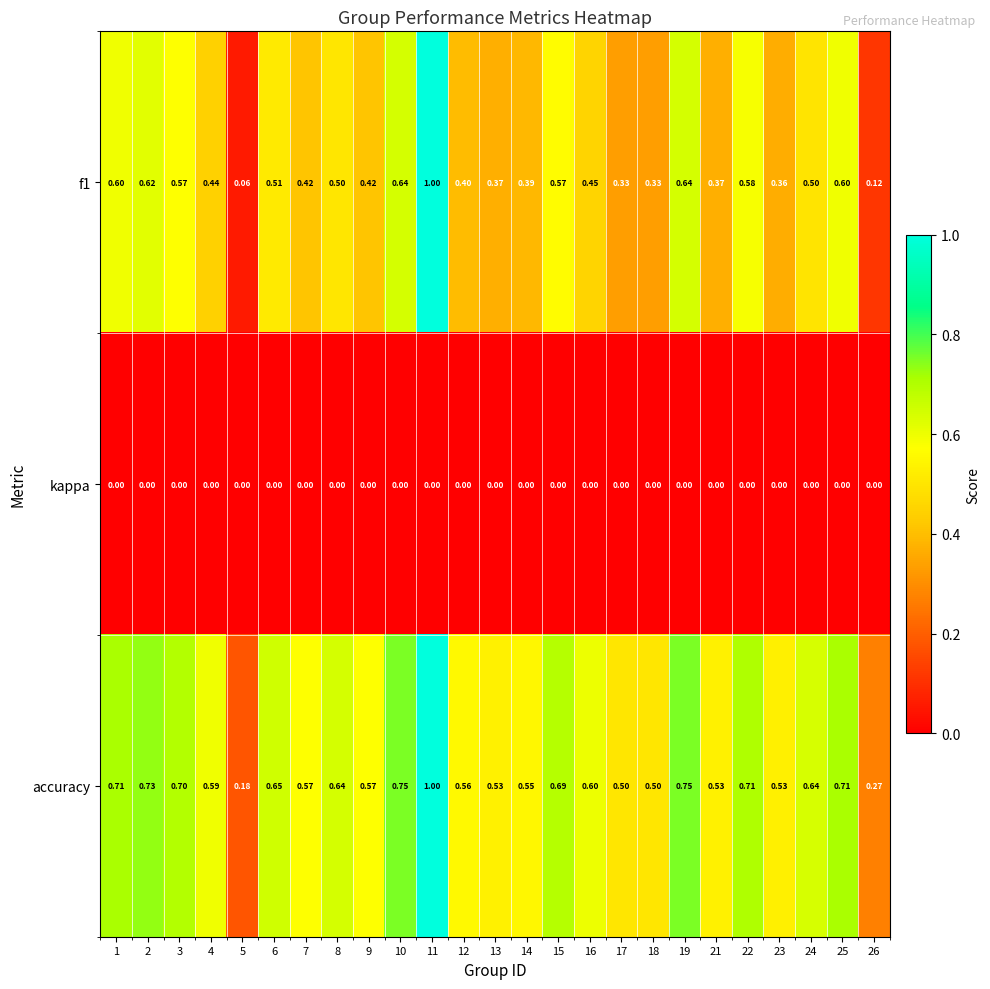

Which series has the largest total across all categories?

accuracy